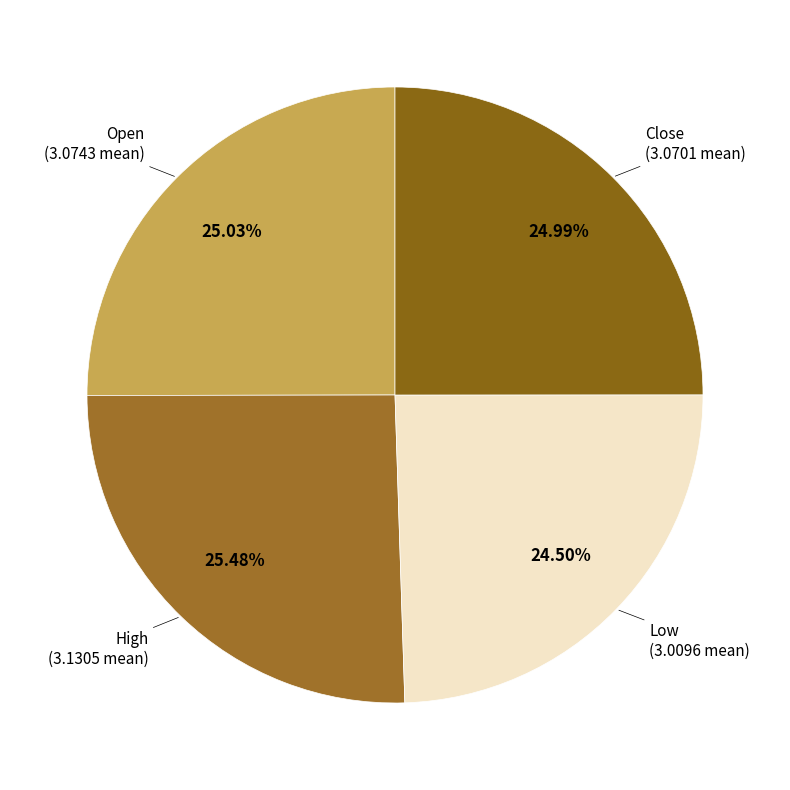

To the nearest percent, what is the average slice percentage?

25%